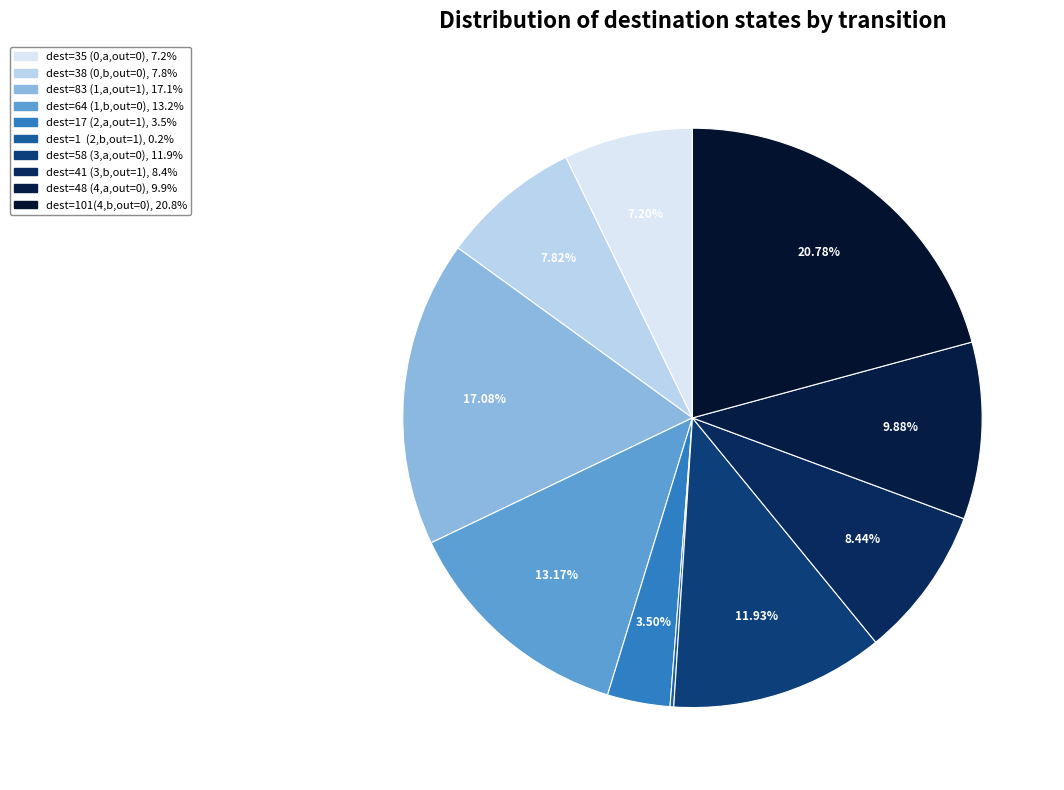

Is there any slice that represents more than half of the pie?

No